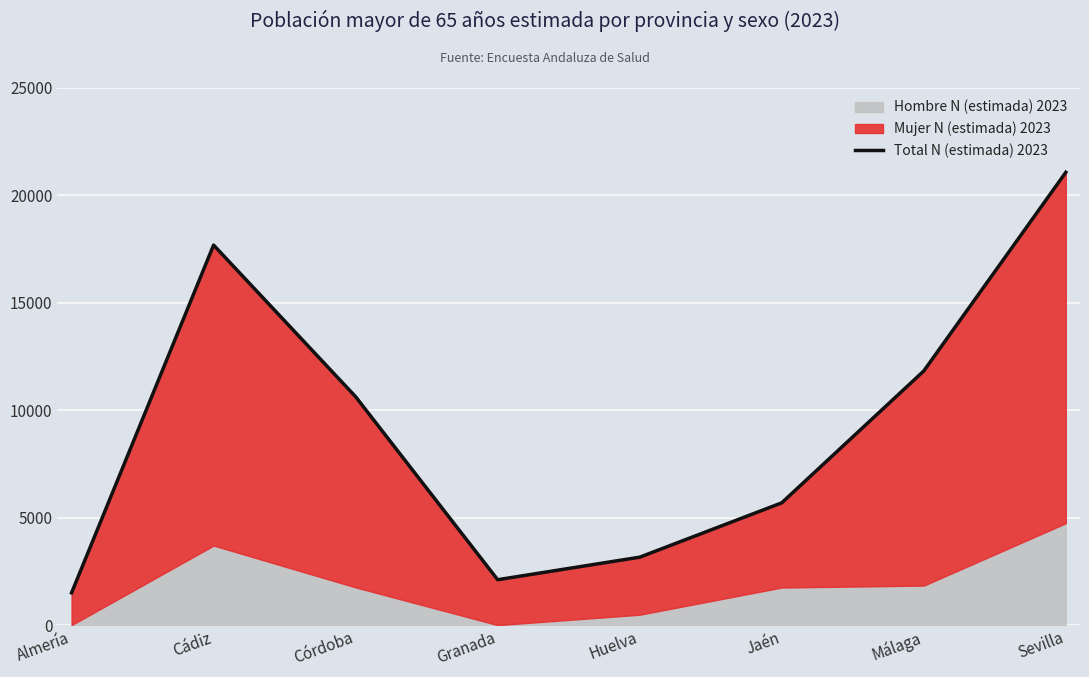

What is the change in value from Huelva to Sevilla?

+17897